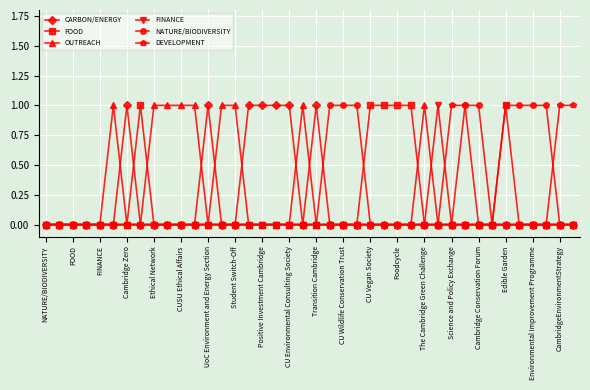

Reading right to left, extract all data points from this chart.

CARBON/ENERGY: 0	0	0	0	0	0	0	0	0	0	0	0	0	0	0	0	0	0	0	1	0	1	1	1	1	0	0	1	0	0	0	0	0	1	0	0	0	0	0	0
FOOD: 0	0	0	0	0	1	0	0	0	0	0	0	1	1	1	1	0	0	0	0	0	0	0	0	0	0	0	0	0	0	0	0	1	0	0	0	0	0	0	0
OUTREACH: 0	0	0	0	0	0	0	0	0	0	0	1	0	0	0	0	0	0	0	0	1	0	0	0	0	1	1	0	1	1	1	1	0	0	1	0	0	0	0	0
FINANCE: 0	0	0	0	0	0	0	0	0	0	1	0	0	0	0	0	0	0	0	0	0	0	0	0	0	0	0	0	0	0	0	0	0	0	0	0	0	0	0	0
NATURE/BIODIVERSITY: 0	0	1	1	1	1	0	1	1	0	0	0	0	0	0	0	1	1	1	0	0	0	0	0	0	0	0	0	0	0	0	0	0	0	0	0	0	0	0	0
DEVELOPMENT: 1	1	0	0	0	0	0	0	1	1	0	0	0	0	0	0	0	0	0	0	0	0	0	0	0	0	0	0	0	0	0	0	0	0	0	0	0	0	0	0